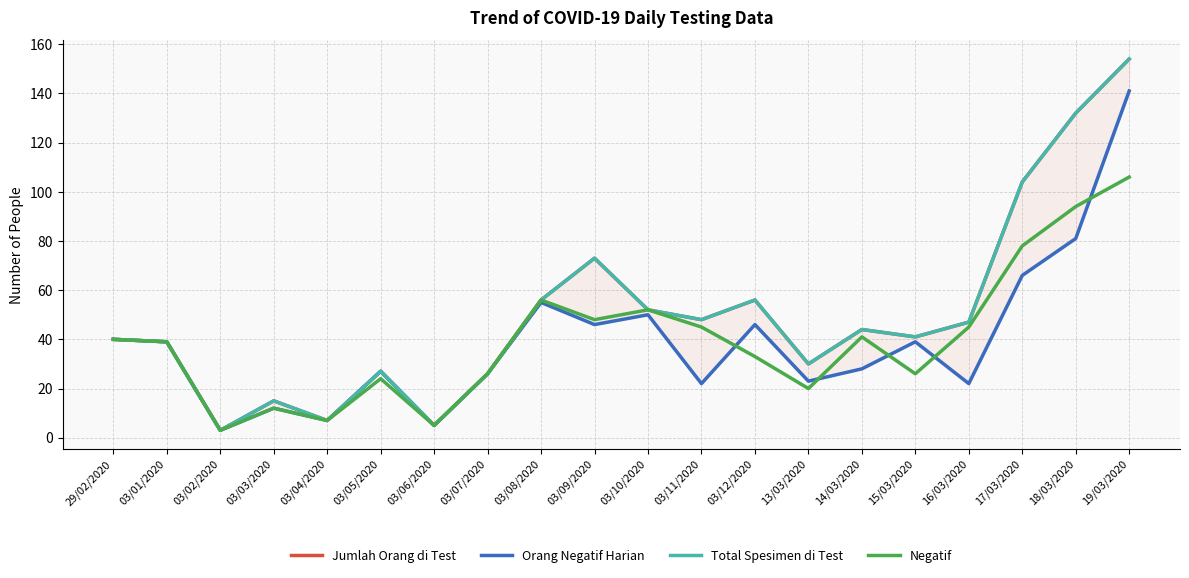

How many data points in Negatif are above 40?

9